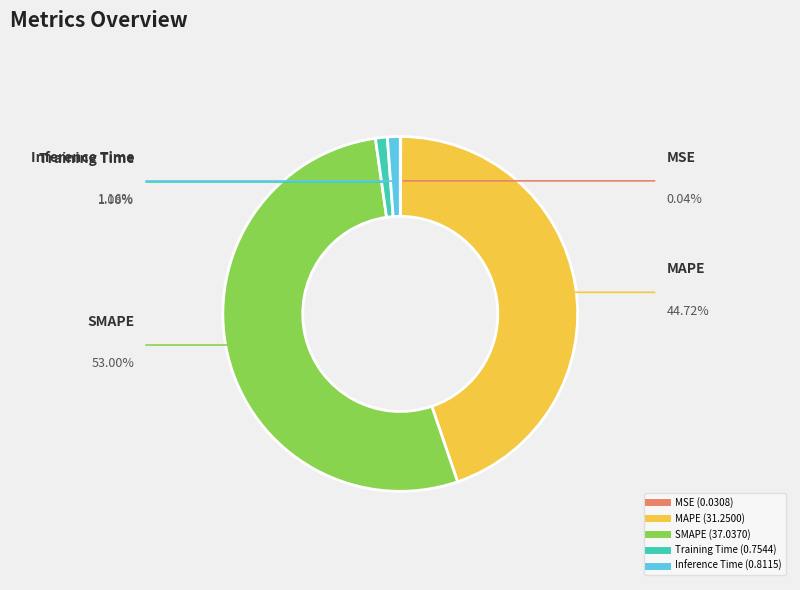

Does any single category account for the majority?

Yes